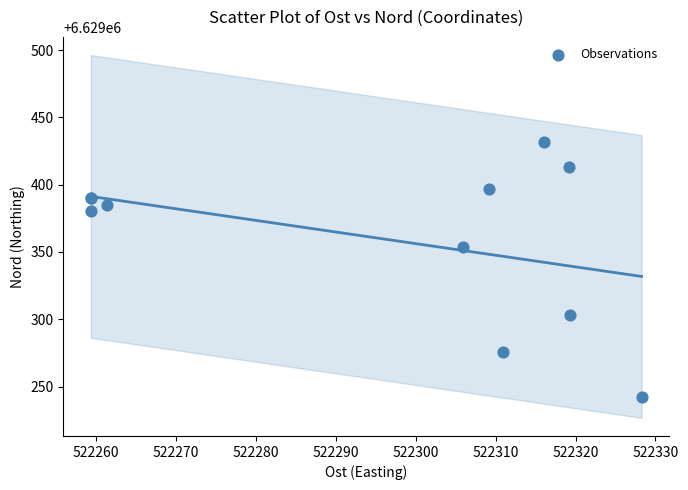

What Y value in the scatter plot is closest to 6629337?

6629353.8